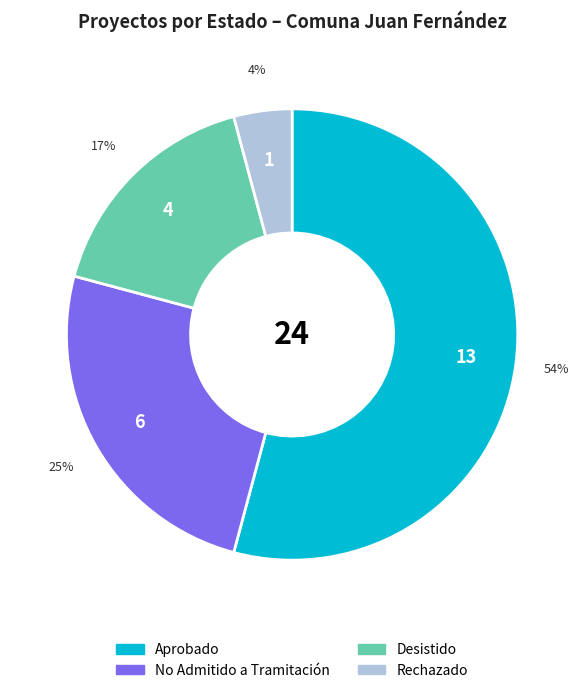

What is the ratio of the value at No Admitido a Tramitación to the value at Desistido?

1.5